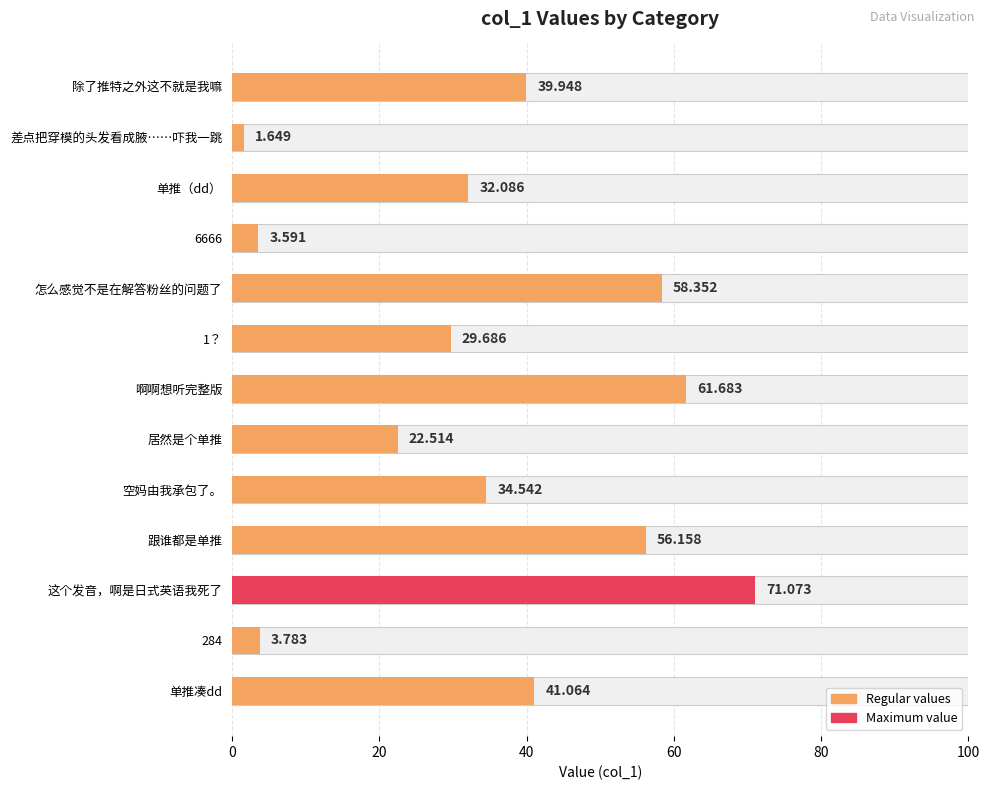

How many distinct data groups are displayed?

1